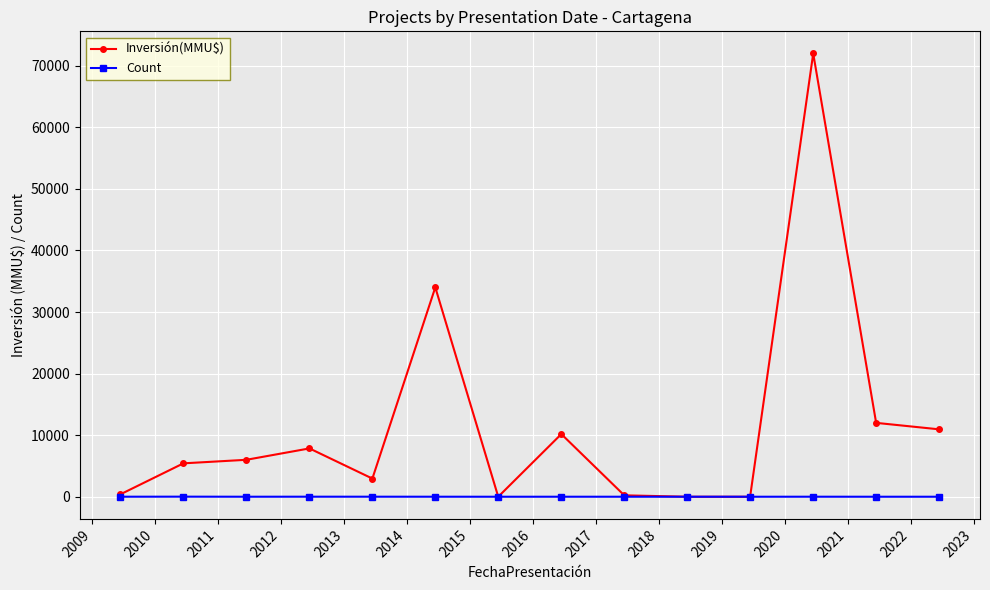

Which series has the largest total across all categories?

Inversión(MMU$)